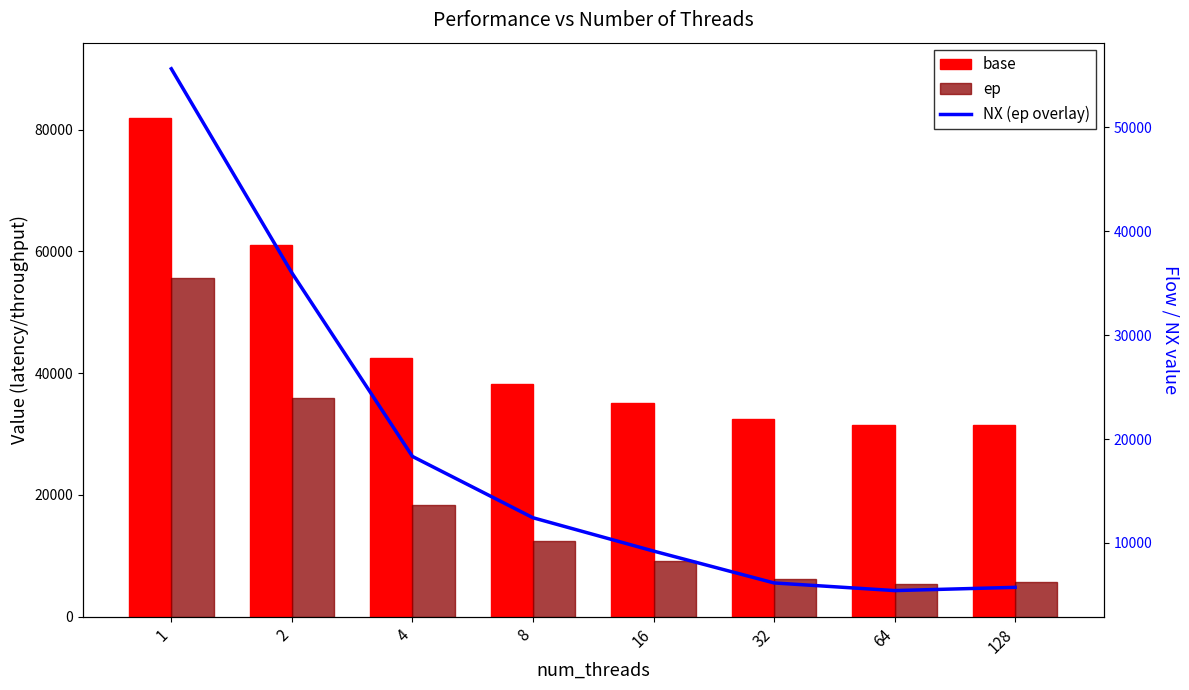

Is it true that ep equals 8267.2 at 128?

False